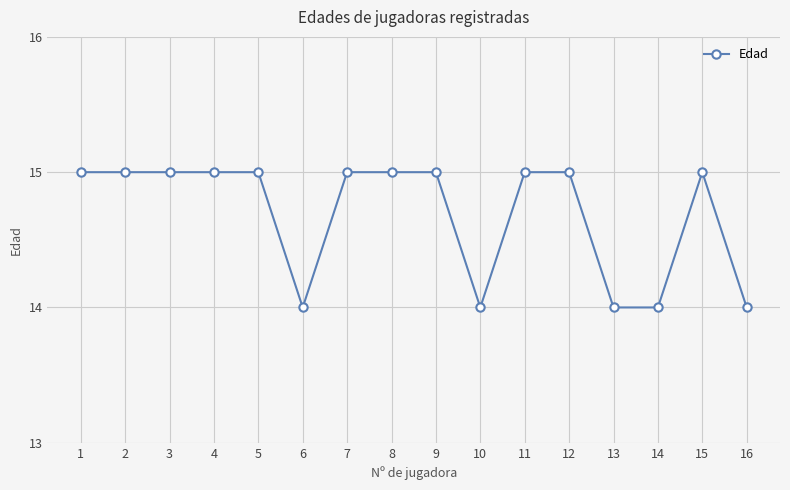

What is the greatest value displayed?

15